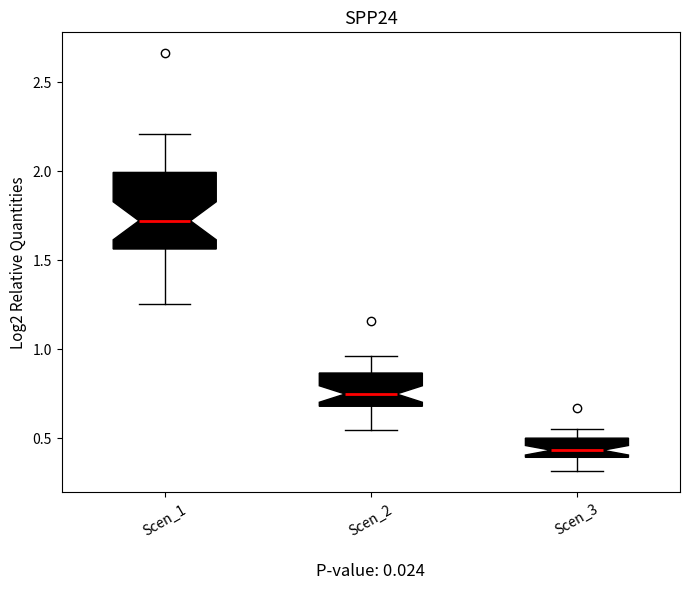

Comparing the boxes themselves (not the whiskers), which one is the tallest?

Scen_1